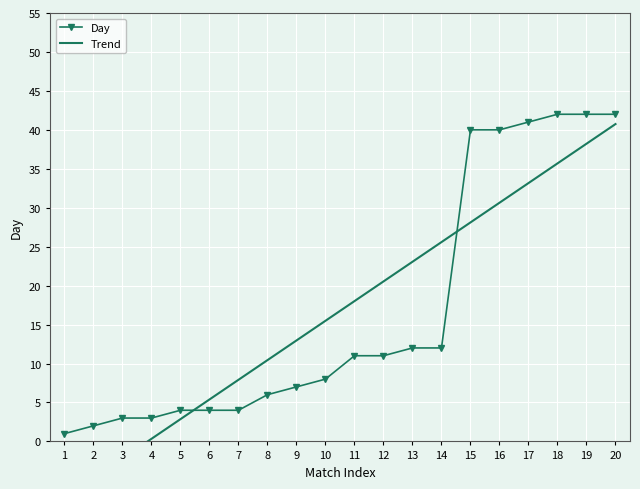

True or false: Day has a value of 8 at 10.

True